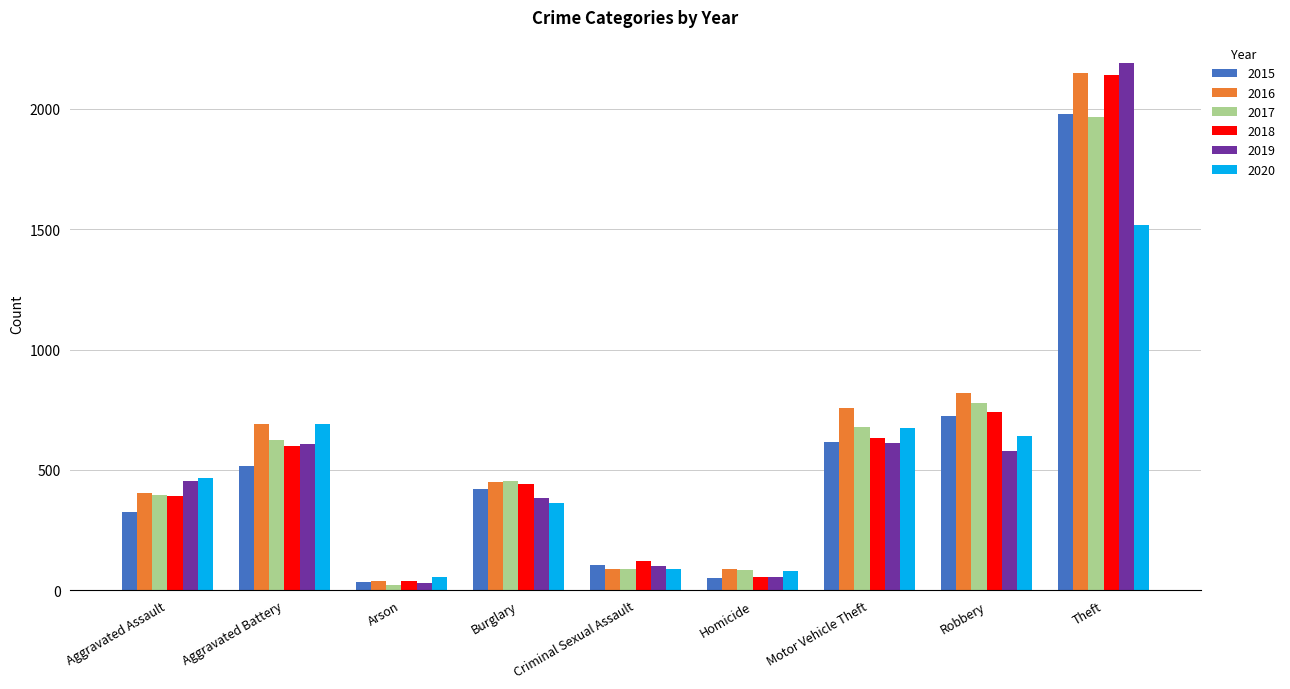

Which series has the largest range (max minus min)?

2019